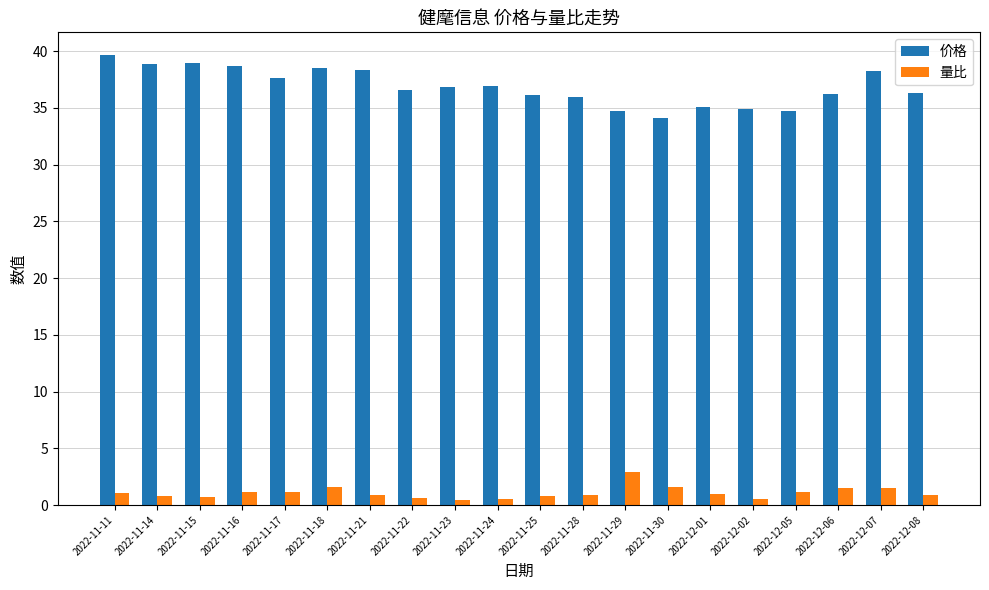

What is the total value across all series at 2022-12-07?

39.7